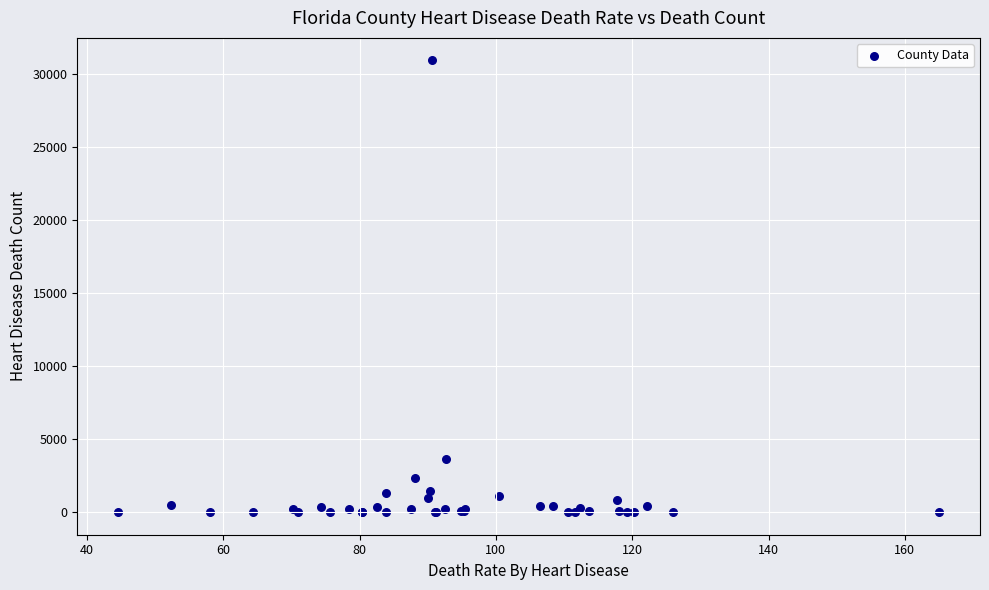

What Y value in the scatter plot is closest to 15485?

3620